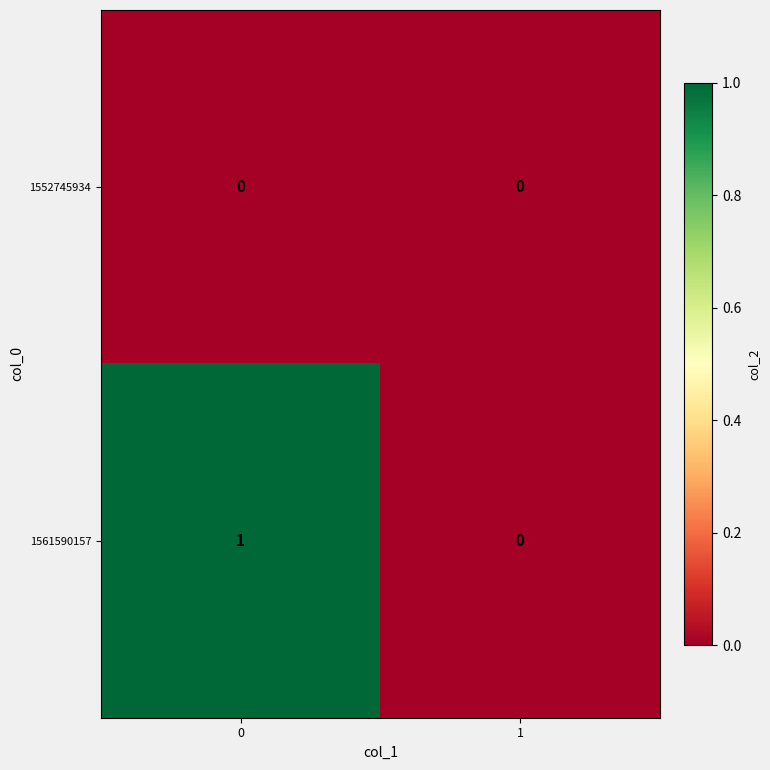

Rank the categories by 1561590157 value from highest to lowest.

0, 1